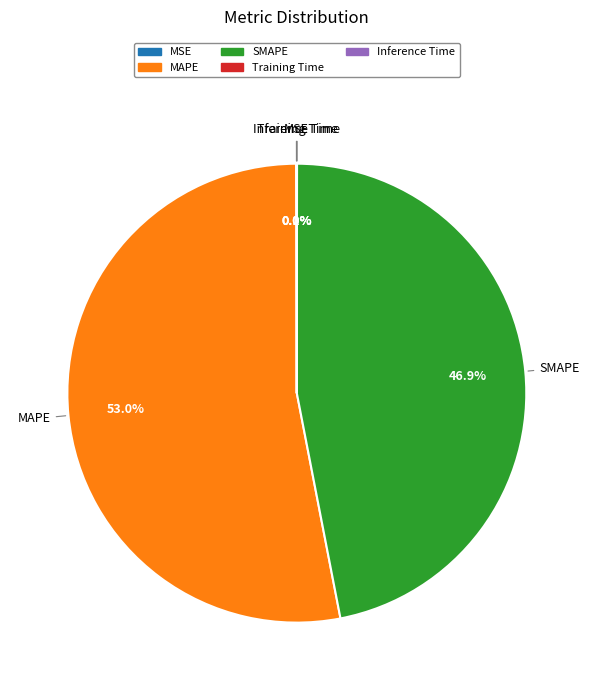

Does MAPE account for over 50% of the chart?

Yes